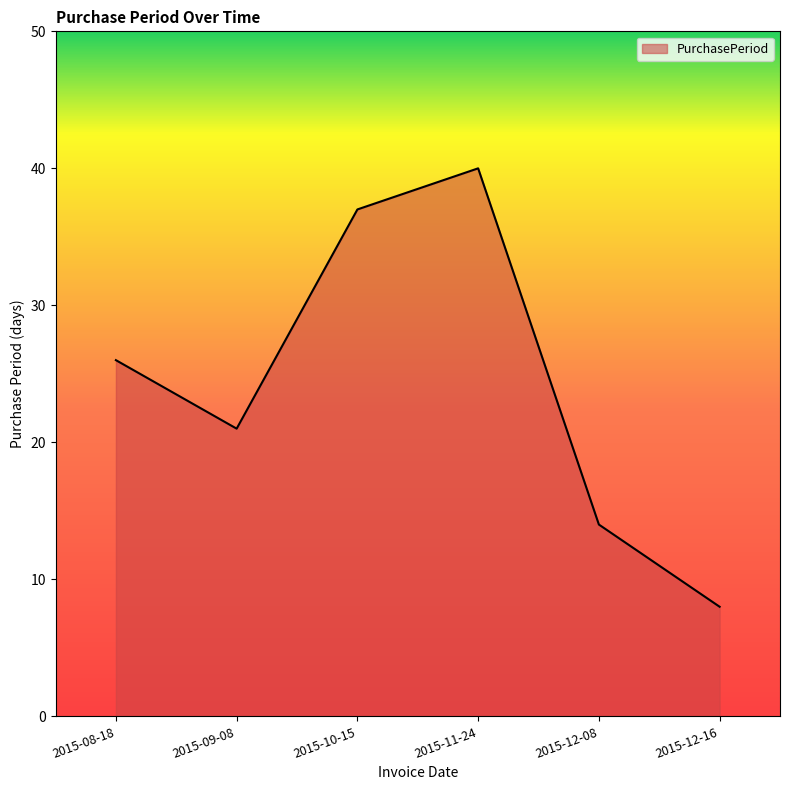

Rank the categories by value from lowest to highest.

2015-12-16, 2015-12-08, 2015-09-08, 2015-08-18, 2015-10-15, 2015-11-24